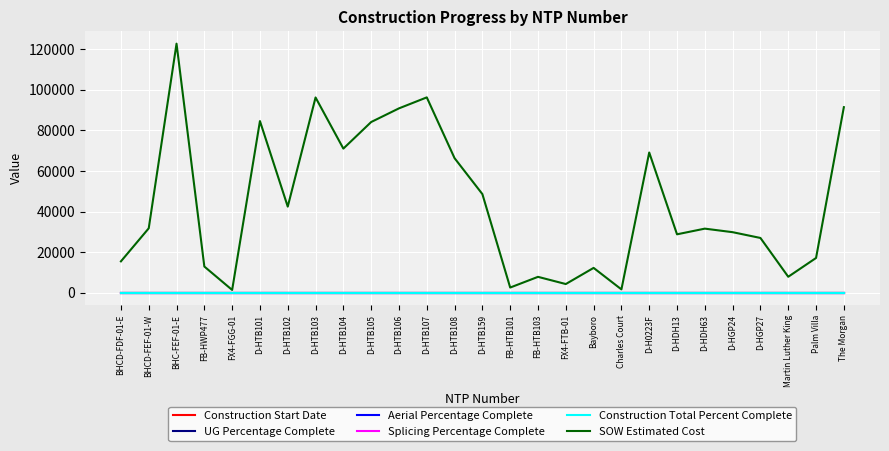

Does the chart have visible grid lines?

Yes